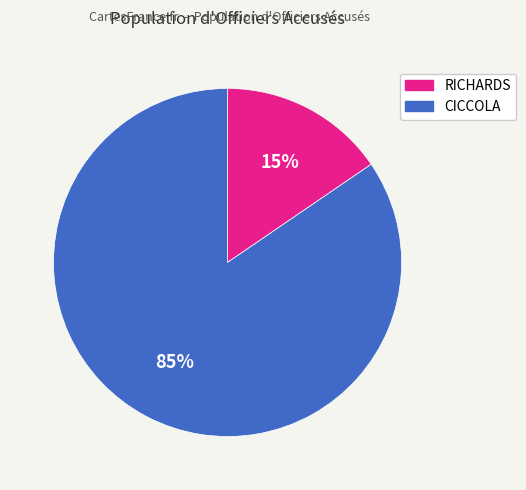

How many segments does this pie chart have?

2